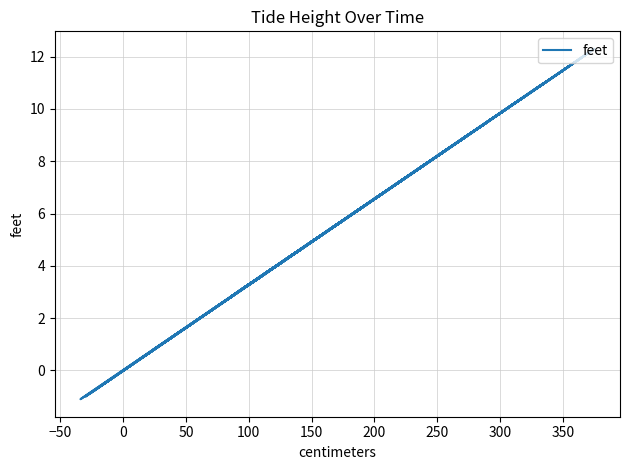

How many values are above zero?

33